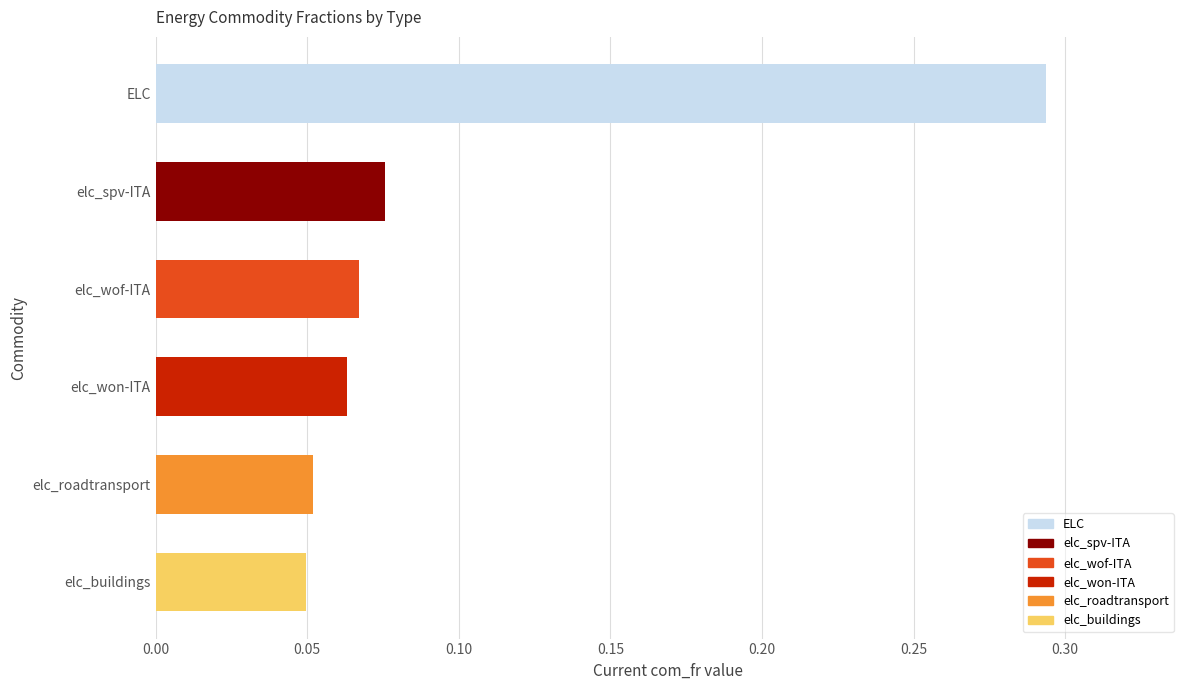

Count the number of data series in this chart.

1